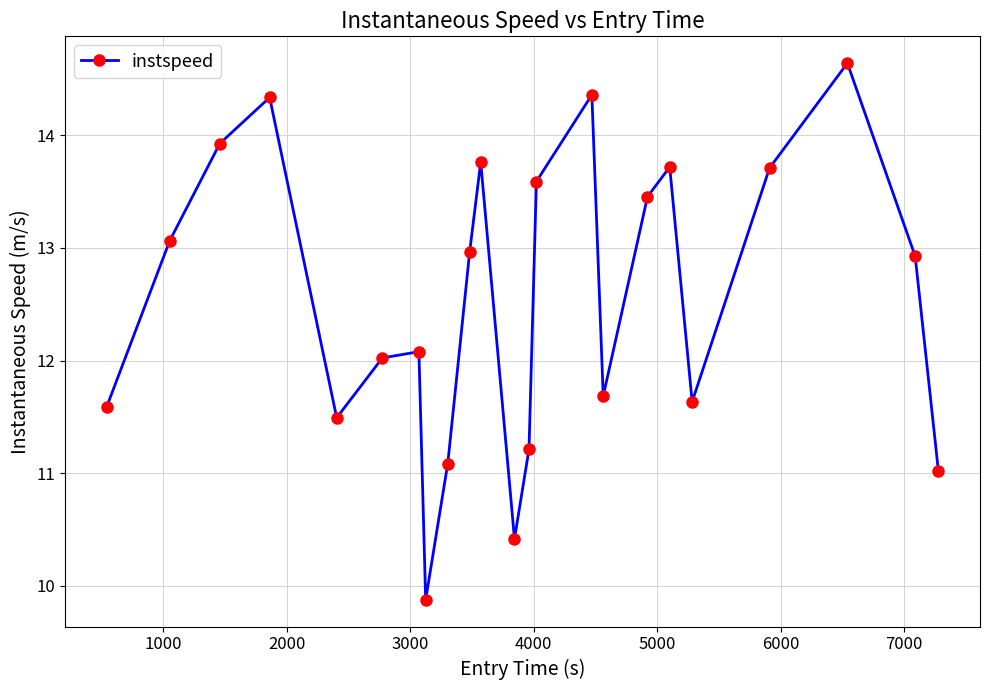

What is the difference between the maximum and second lowest values?

4.2